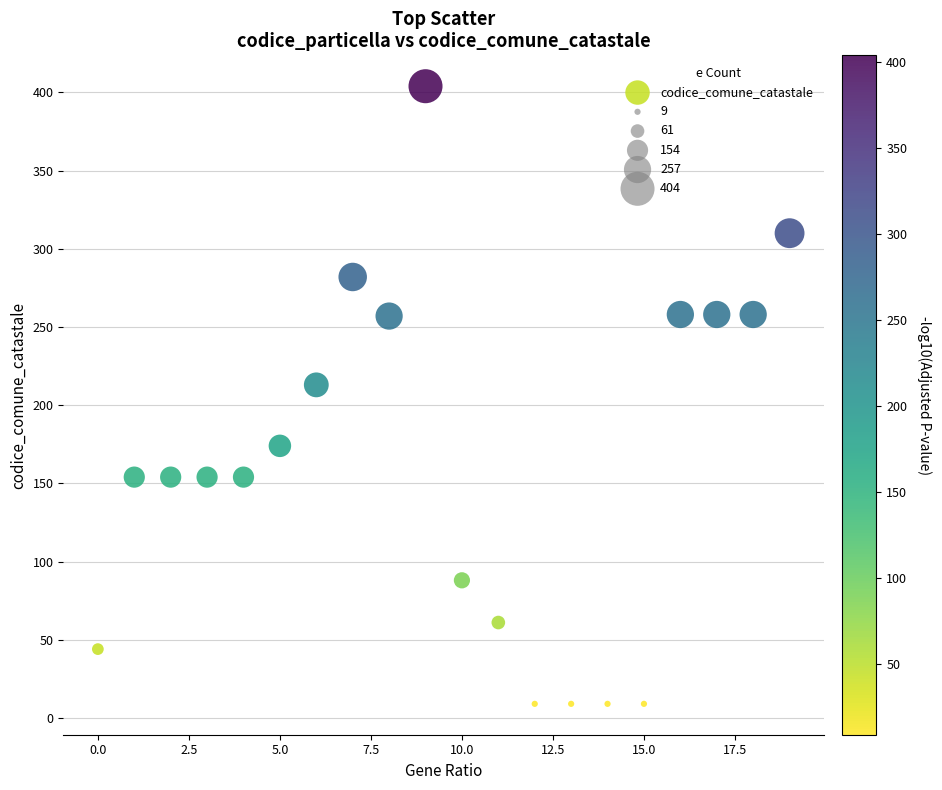

What is the range of Y values (max minus min)?

395